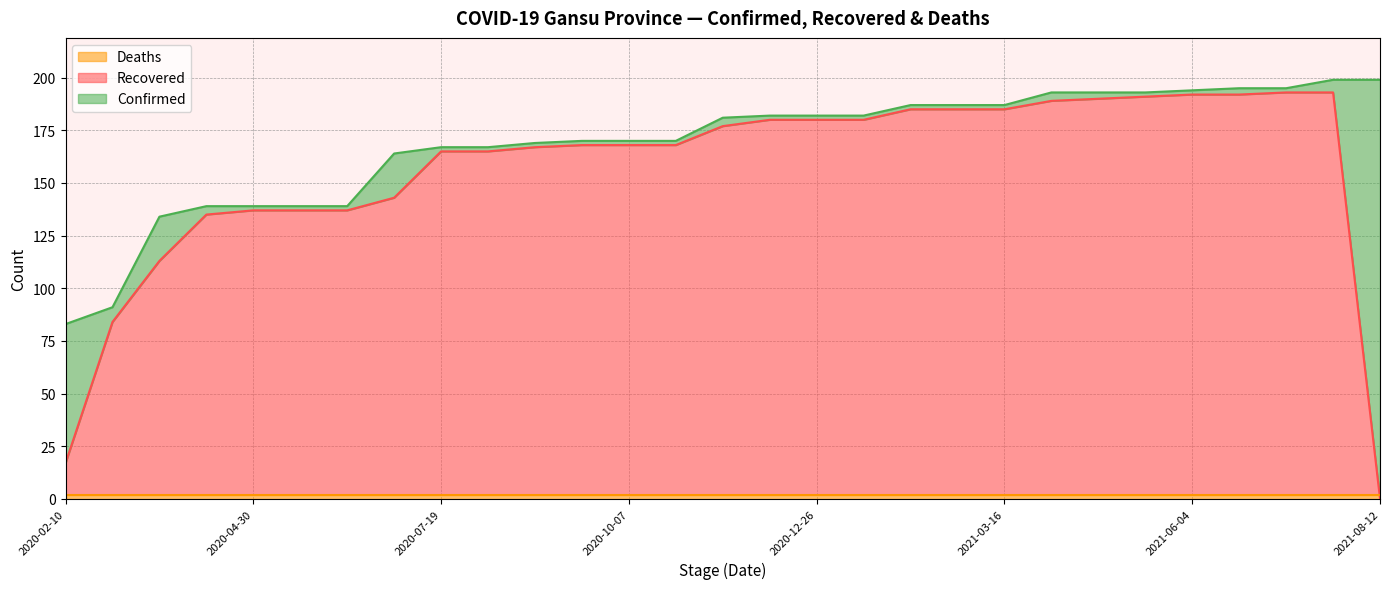

At how many categories does at least one series exceed 92?

27